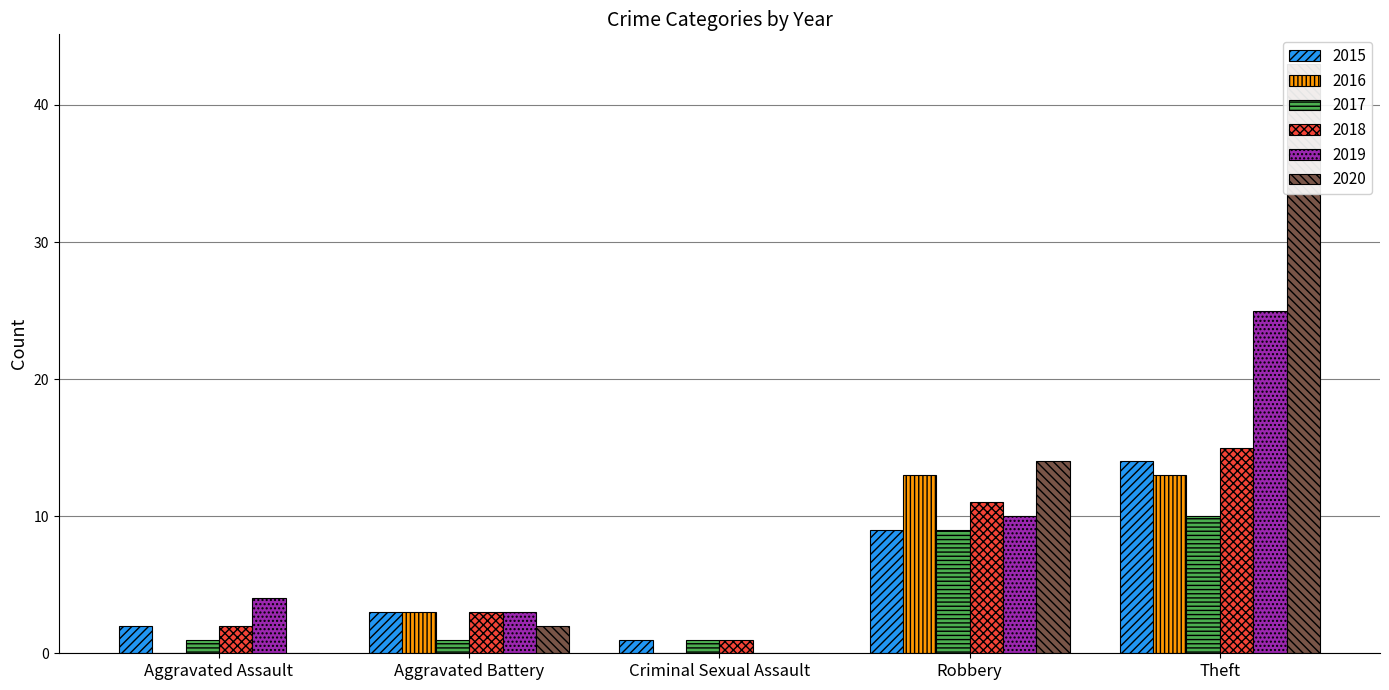

The 2019 series shows 2 at Aggravated Assault. True or false?

False